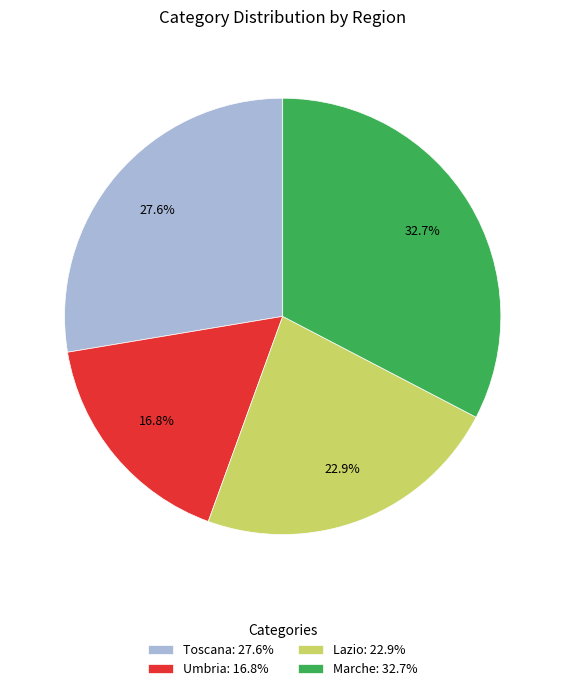

What is the ratio of the value at Toscana to the value at Umbria?

1.6